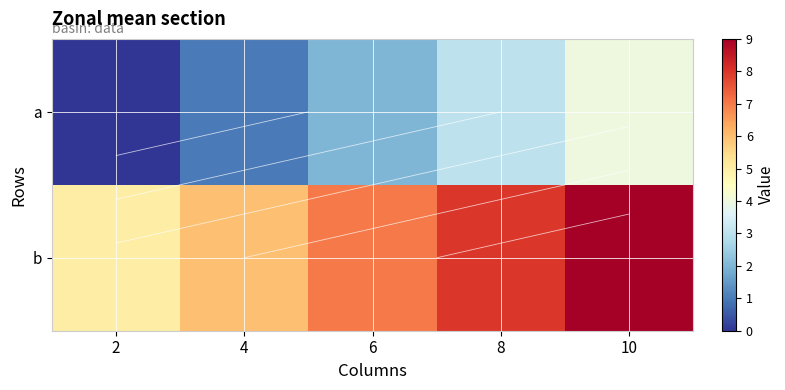

Count the b values in the range 6 to 8.

3